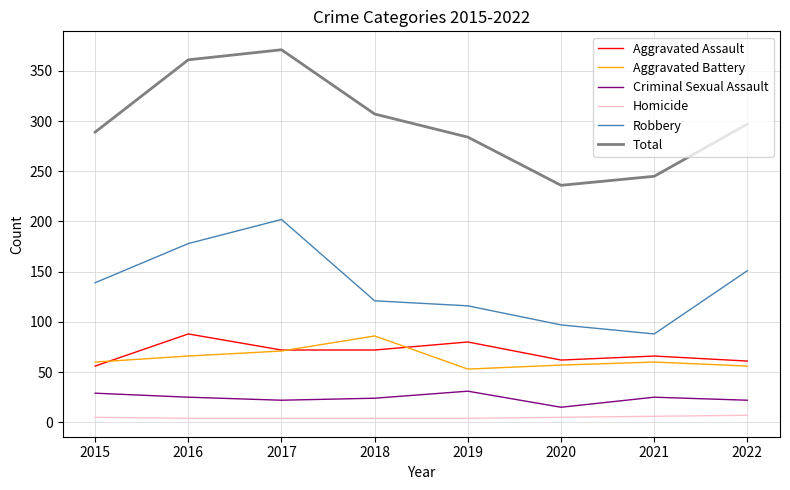

At 2019, list the series in order from largest to smallest.

Total, Robbery, Aggravated Assault, Aggravated Battery, Criminal Sexual Assault, Homicide